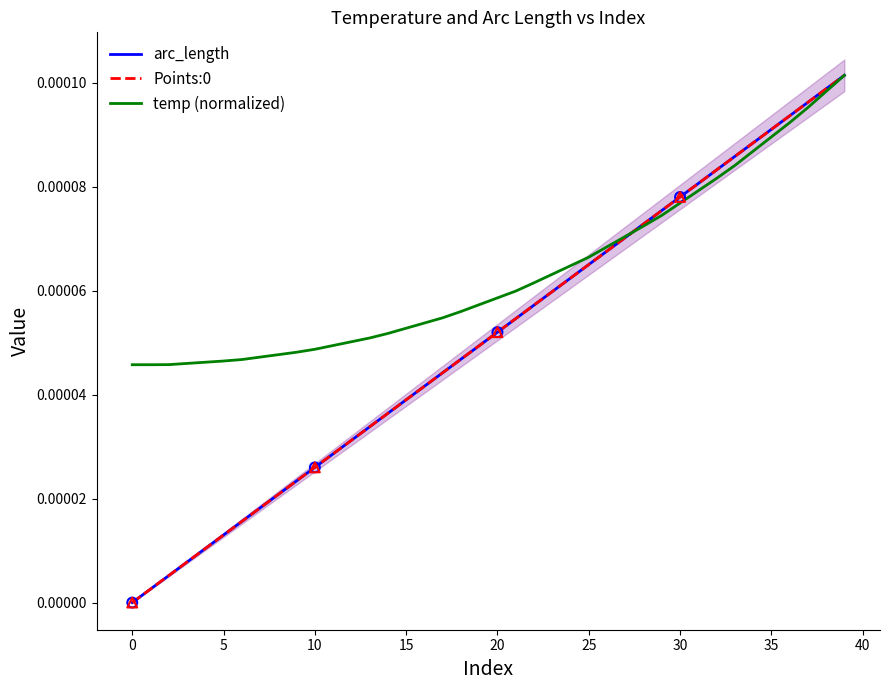

Is the value of Points:0 at 20 greater than the value of arc_length at 36?

No